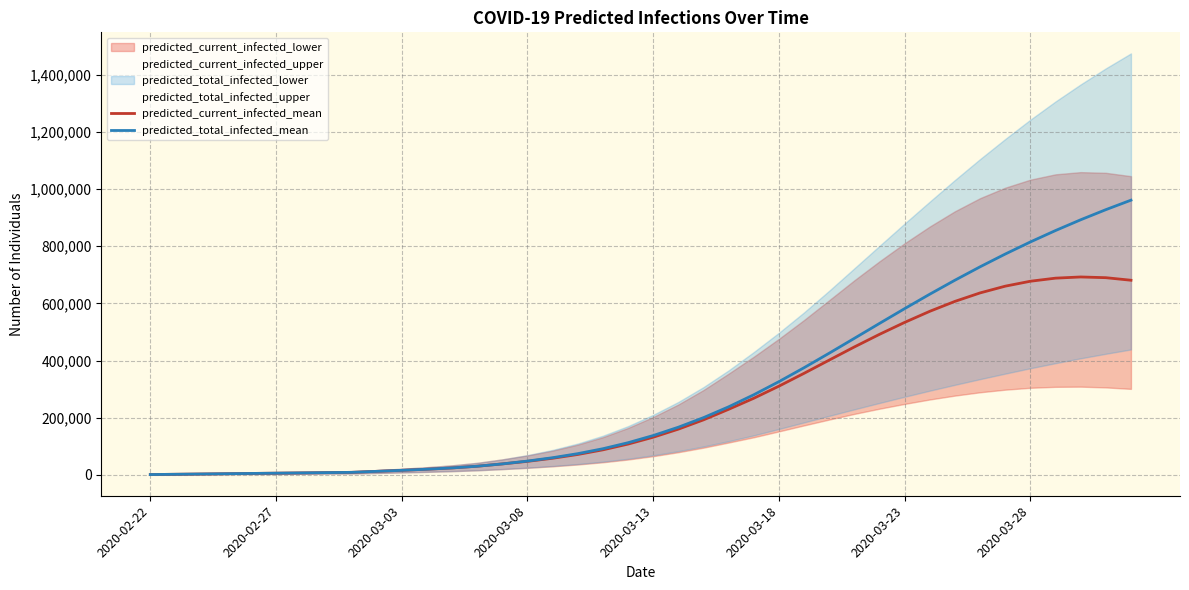

What is the highest value of the predicted_current_infected_mean series?

692295